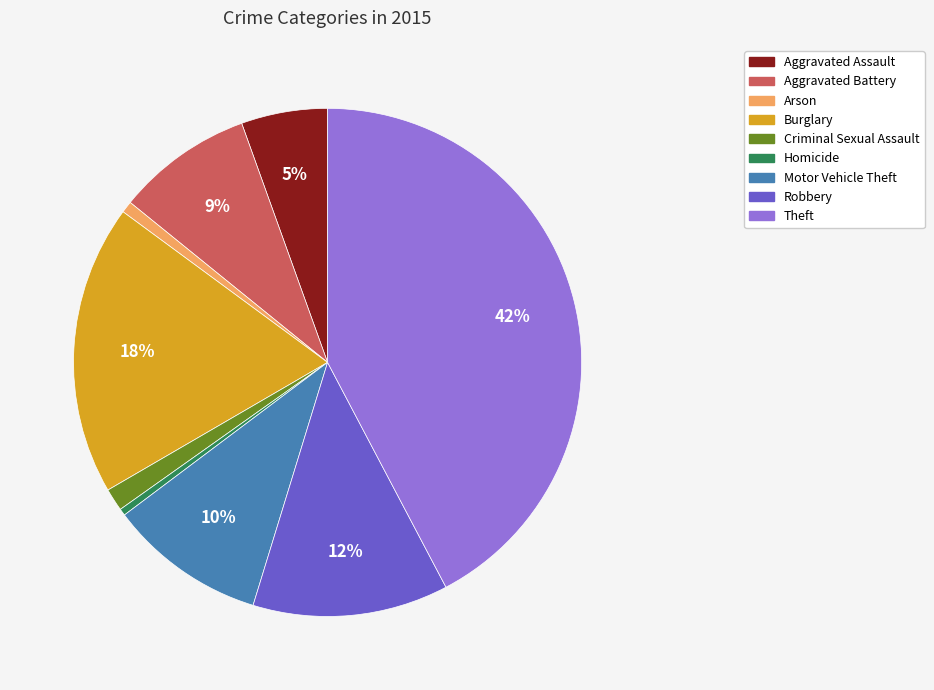

How many segments does this pie chart have?

9